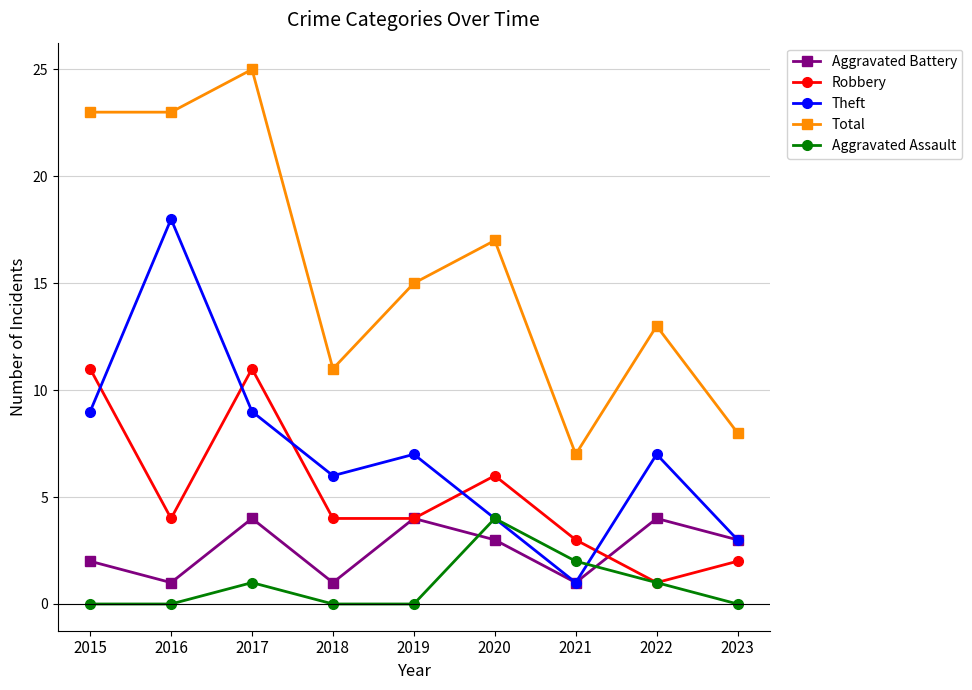

What is the average value of the Aggravated Assault series?

1